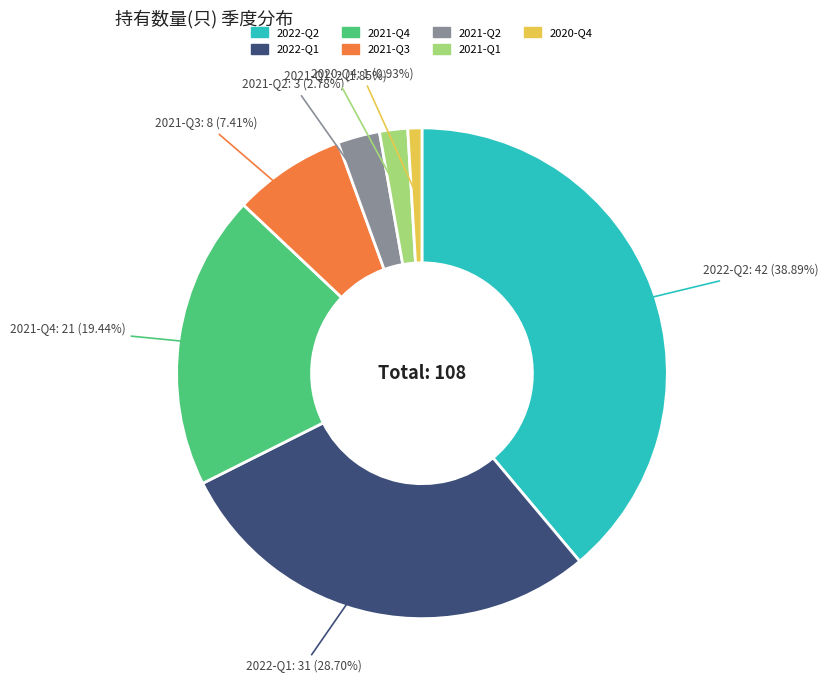

Which has a higher value, 2021-Q3 or 2021-Q4?

2021-Q4